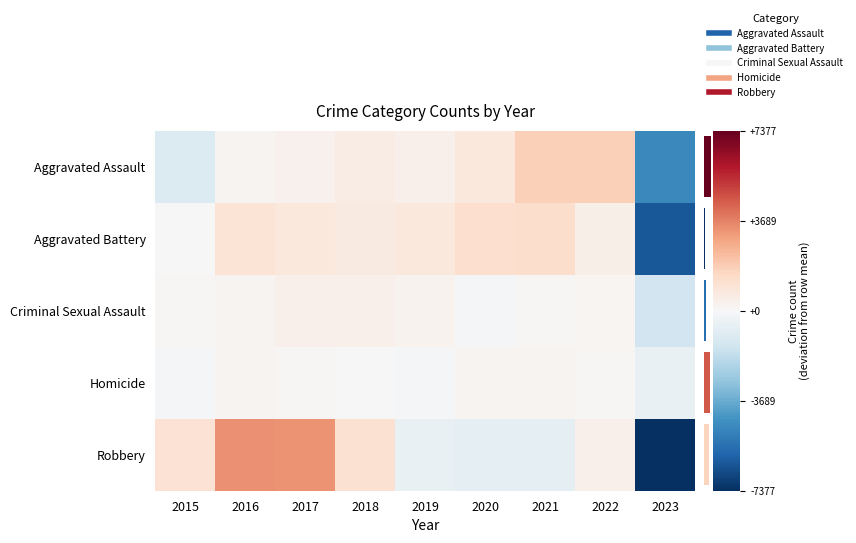

Is the value of Robbery at 2022 greater than the value of Homicide at 2023?

Yes